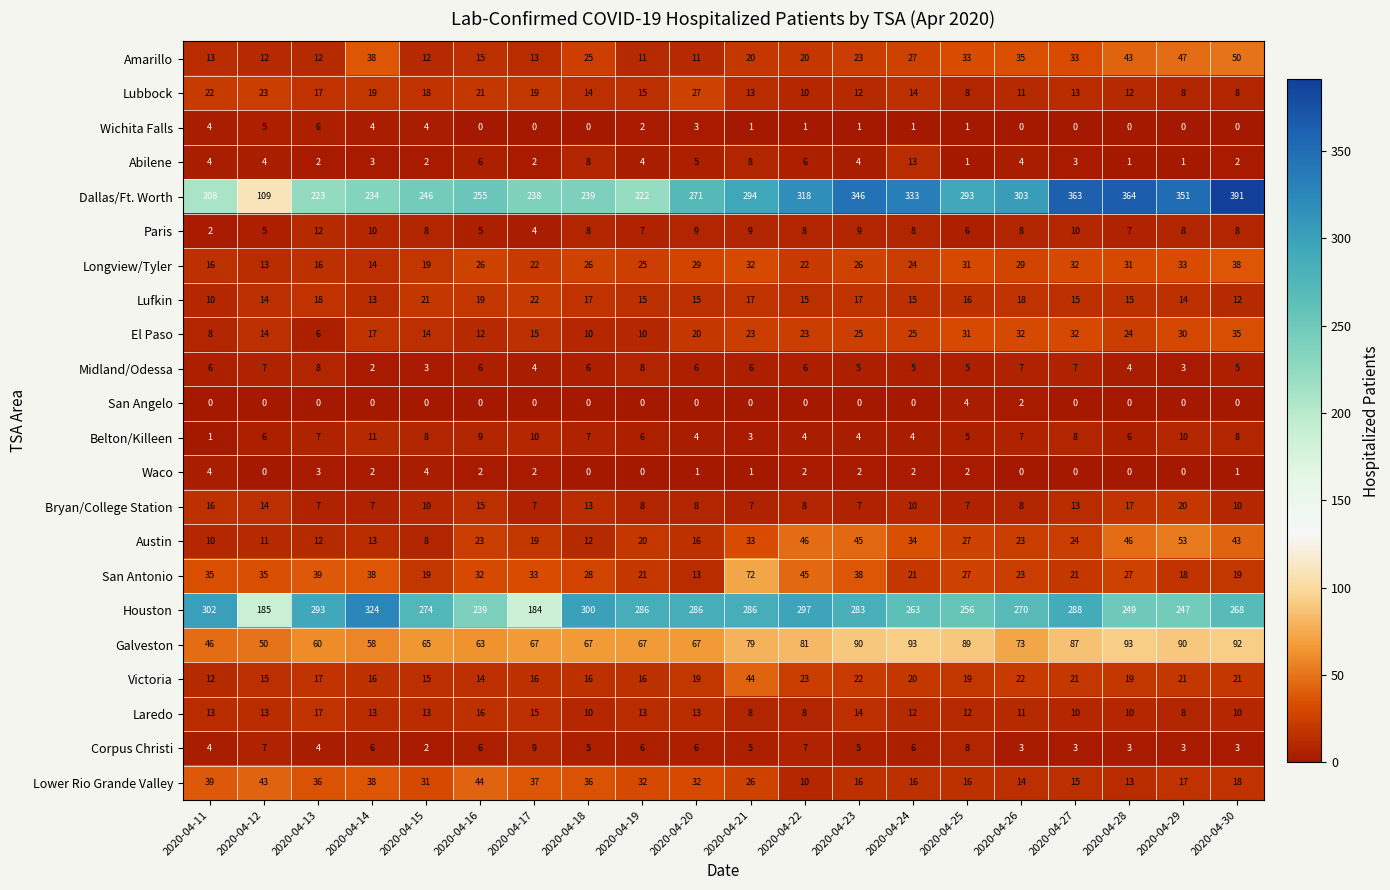

What is the difference between the Wichita Falls values at 2020-04-20 and 2020-04-13?

3